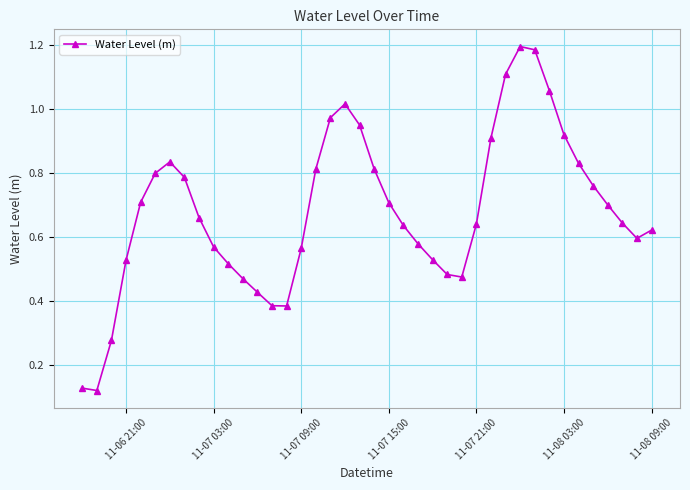

How many points are higher than both their immediate neighbors (excluding endpoints)?

3